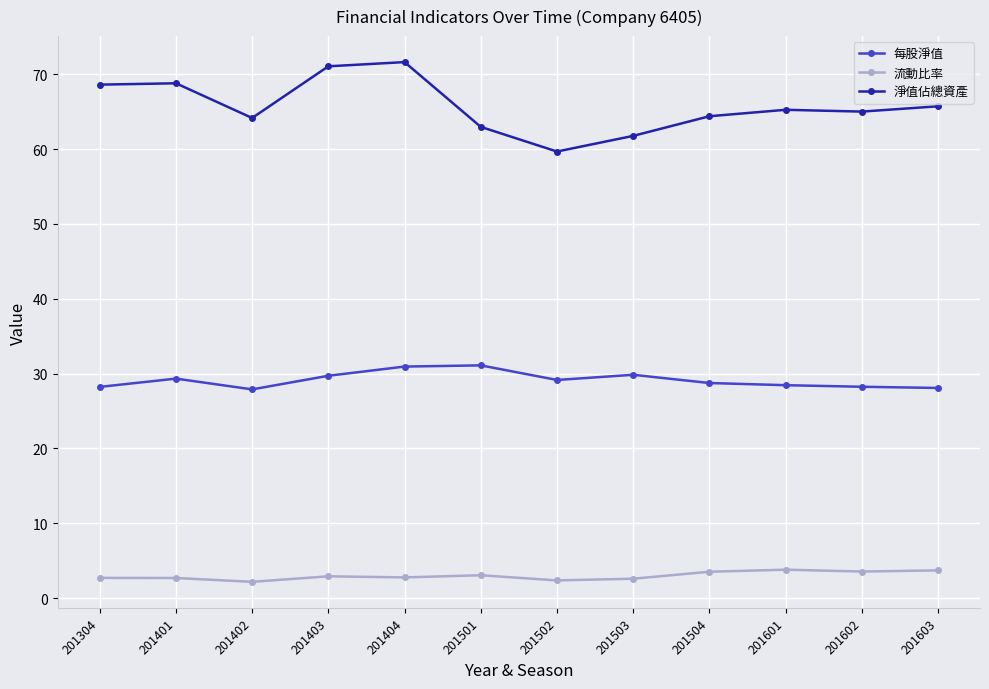

Which series has the largest range (max minus min)?

淨值佔總資產